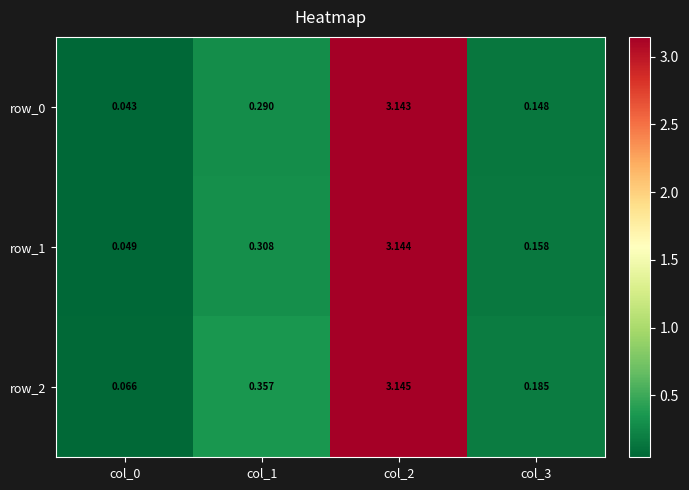

What is the average value of the row_1 series?

0.9